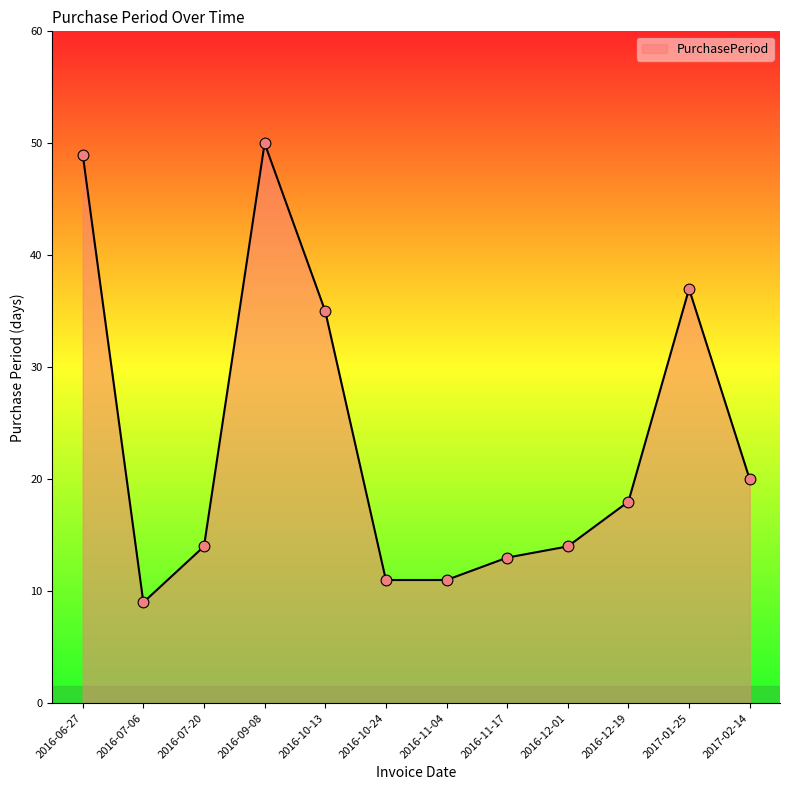

What is the change in value from 2017-01-25 to 2017-02-14?

-17